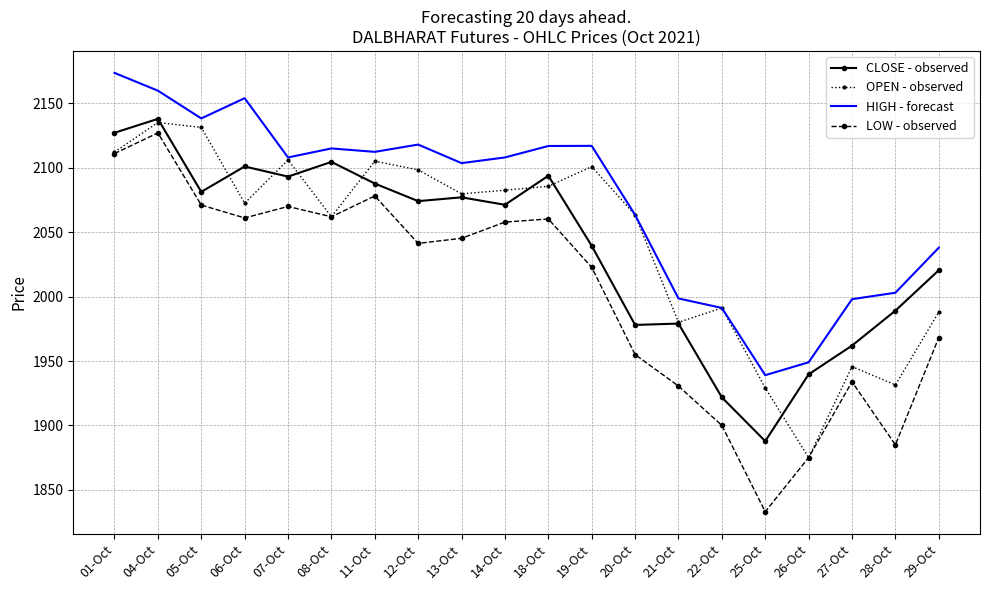

Read the HIGH - forecast value at 08-Oct.

2115.0